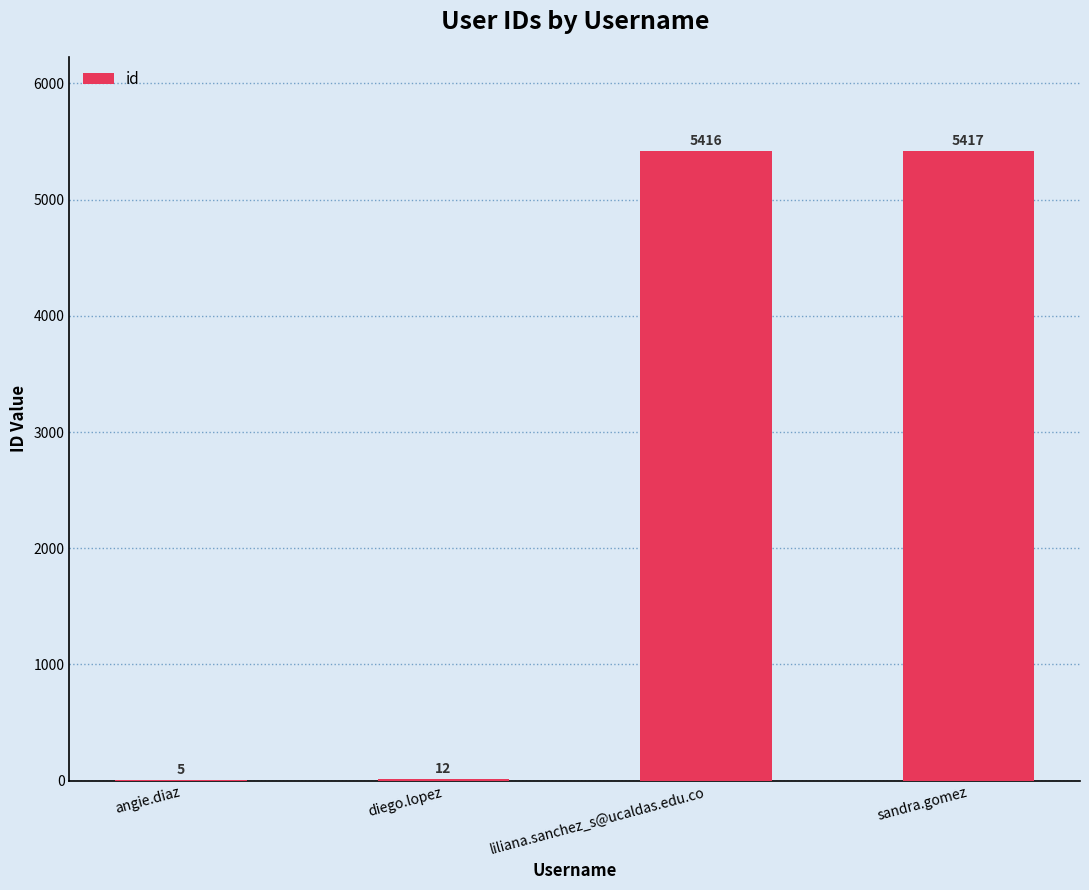

Approximately how many times larger is the value at liliana.sanchez_s@ucaldas.edu.co compared to sandra.gomez?

1.0